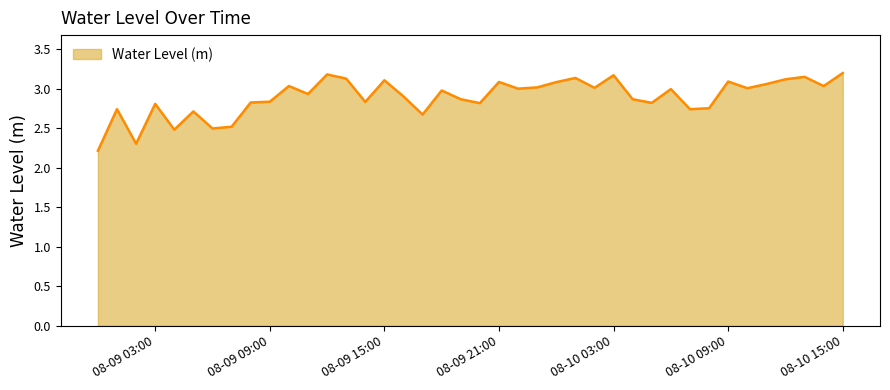

What is the smallest value displayed?

2.2